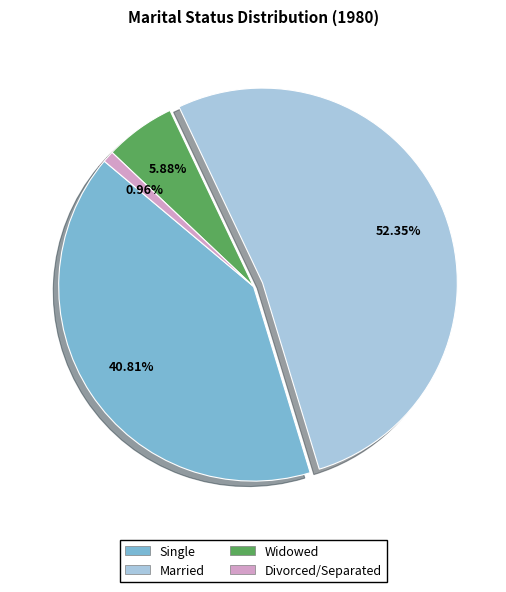

To the nearest percent, what is the difference between the largest and smallest slice percentages?

51%